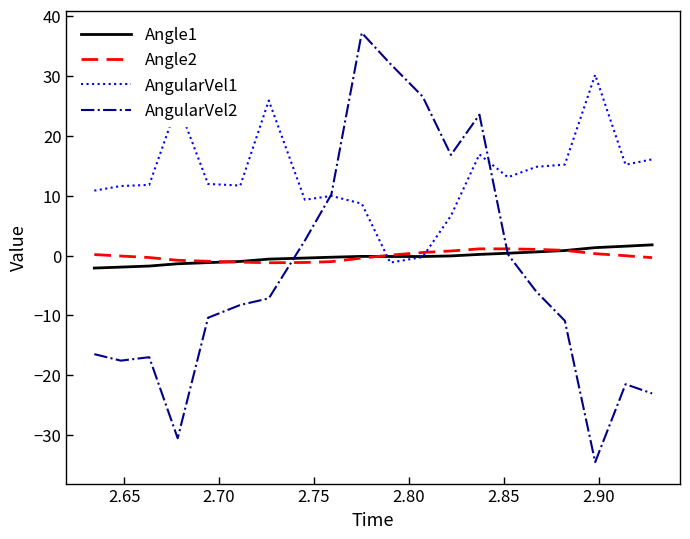

Which series has the largest total across all categories?

AngularVel1